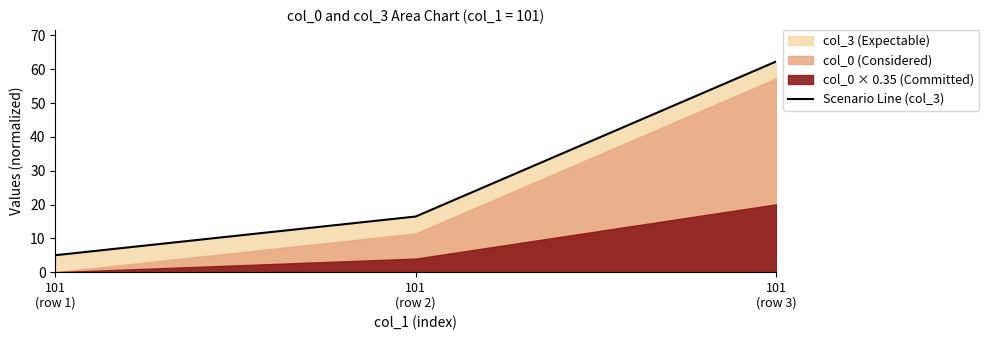

Is it true that the value at 101
(row 3) is 19.7?

False